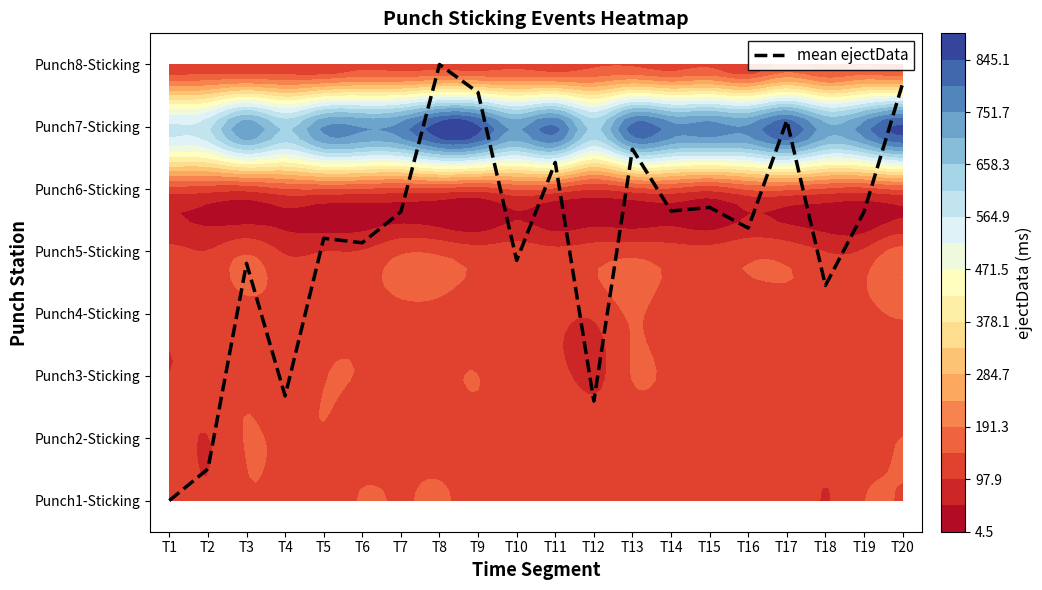

Reading left to right, transcribe all the data shown in this chart.

T1=0.0	T2=0.5	T3=3.8	T4=1.7	T5=4.2	T6=4.1	T7=4.6	T8=7.0	T9=6.6	T10=3.9	T11=5.4	T12=1.6	T13=5.6	T14=4.6	T15=4.7	T16=4.4	T17=6.1	T18=3.5	T19=4.6	T20=6.7